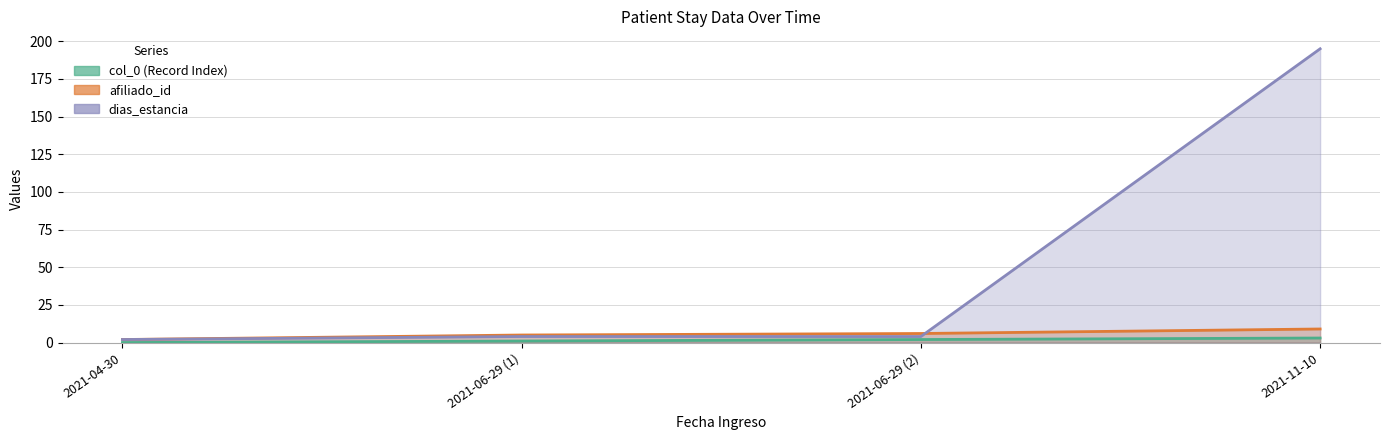

List the series in order of their peak value, highest first.

dias_estancia (line), afiliado_id (line), col_0 (line)